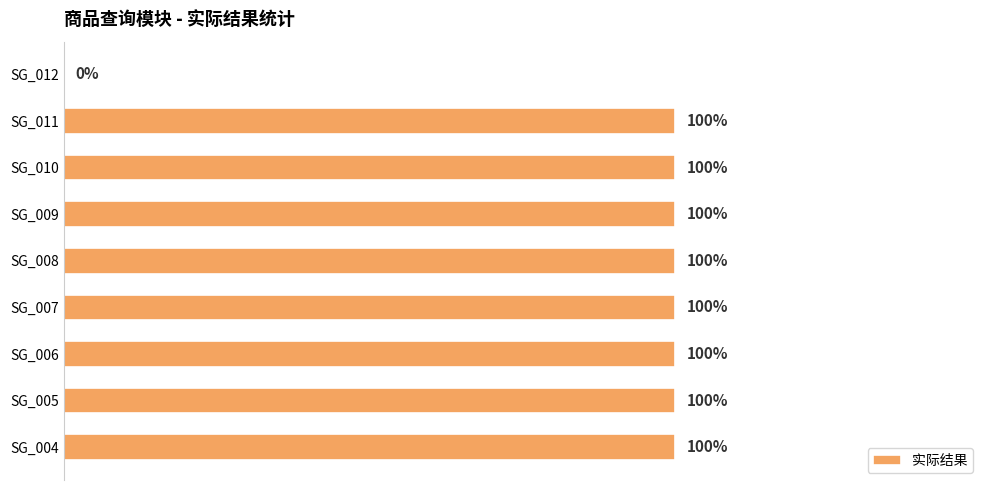

Are the bars horizontal?

Yes